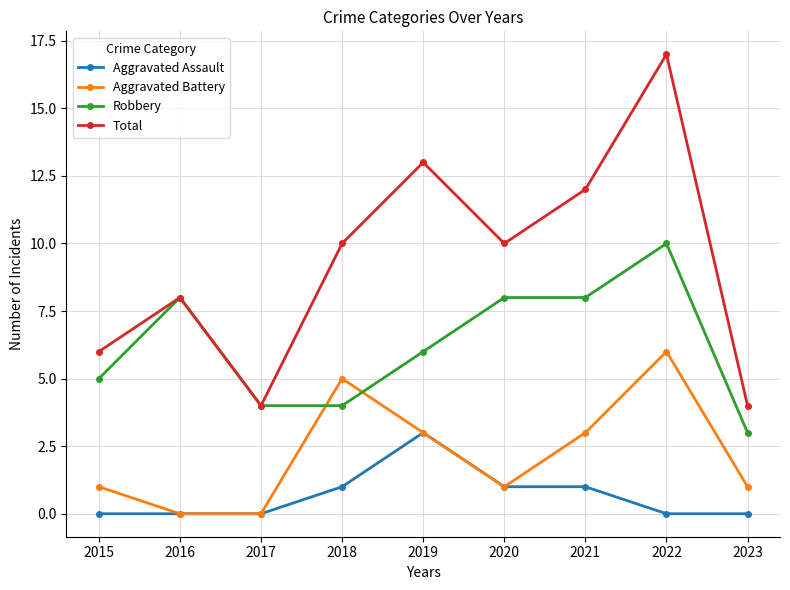

True or false: Total and Aggravated Battery cross at least once.

False